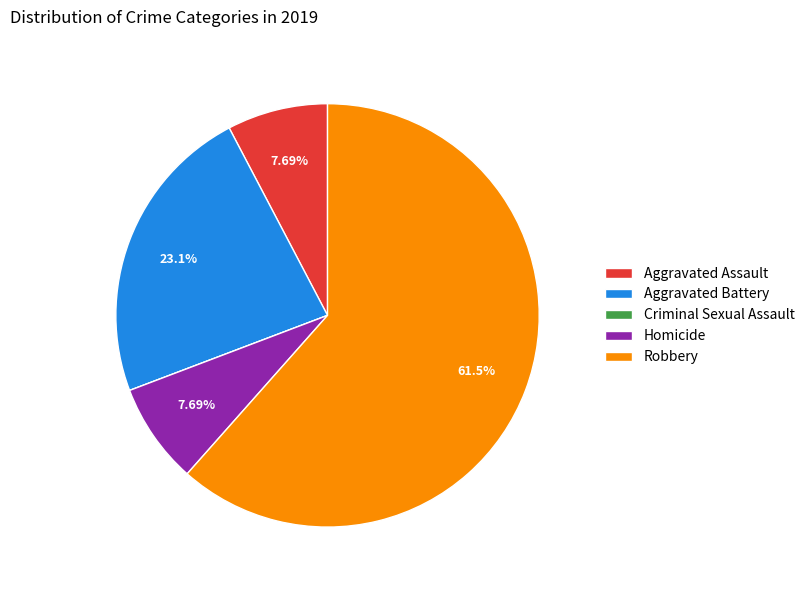

Is it true that Aggravated Battery is 9% of the pie?

False